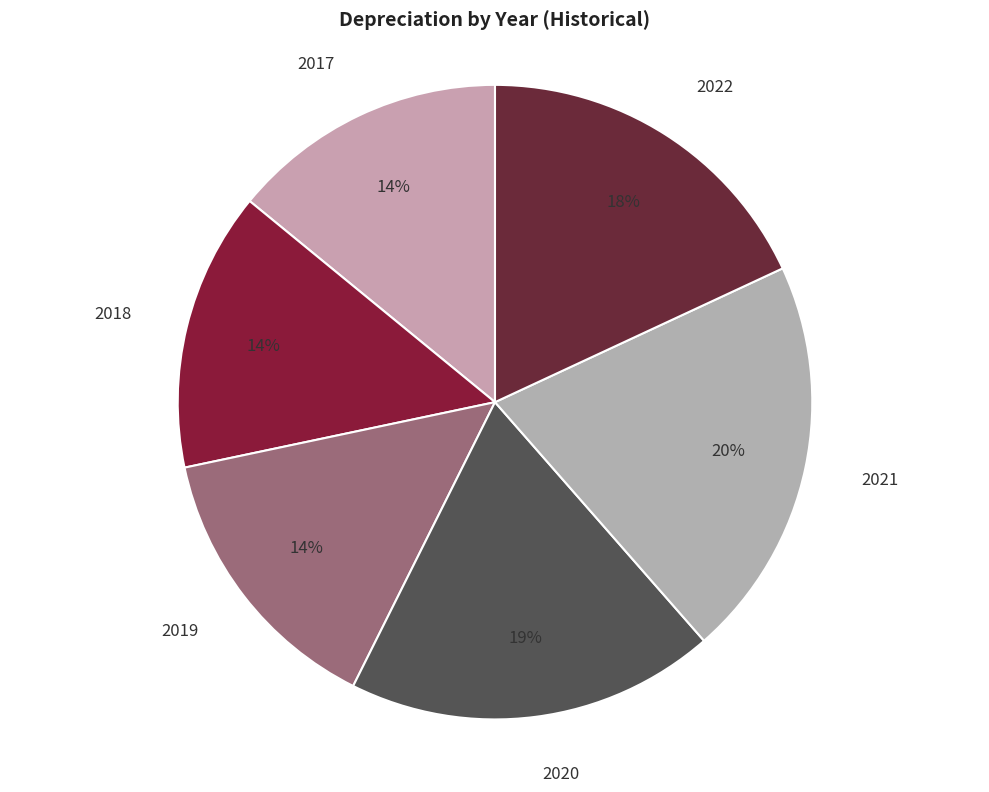

What is the largest slice in the pie chart?

2021